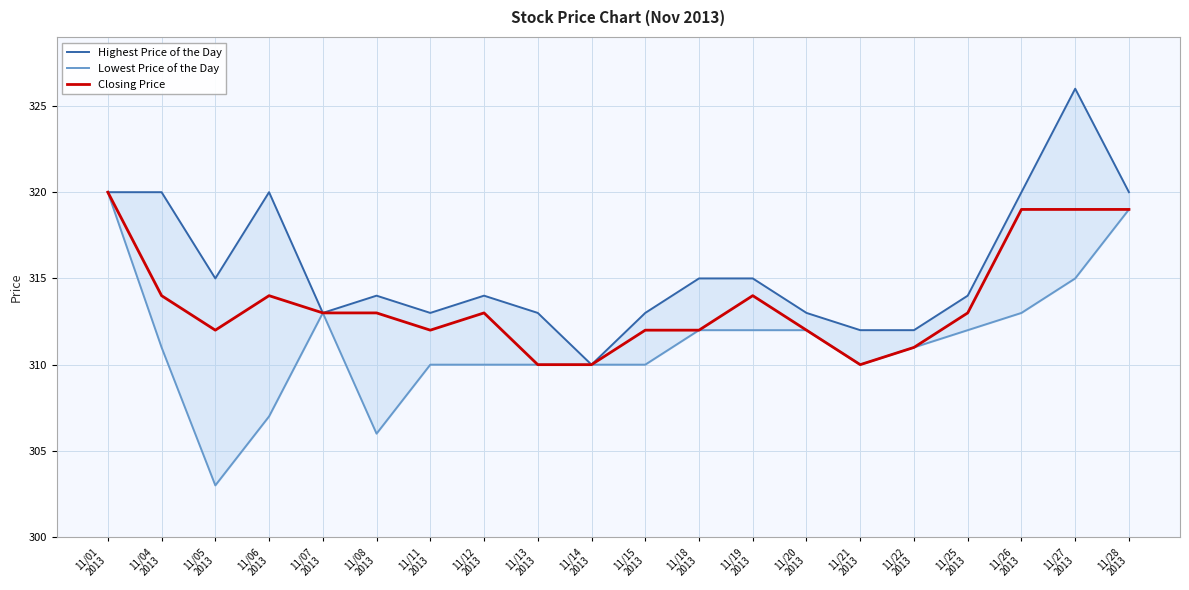

At which label is Lowest Price of the Day closest to 311?

11/04
2013